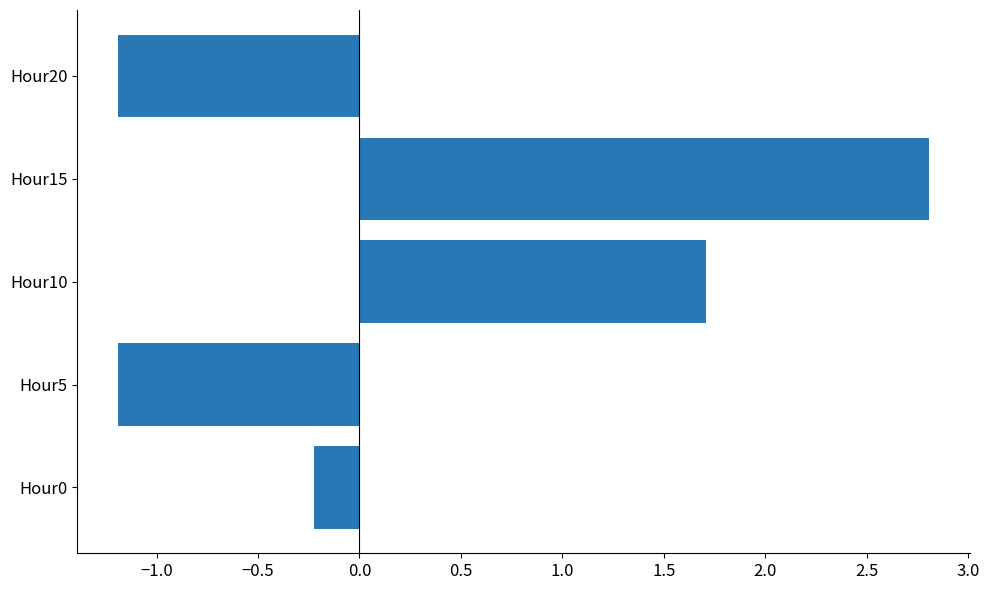

Read the value at Hour5.

-1.2